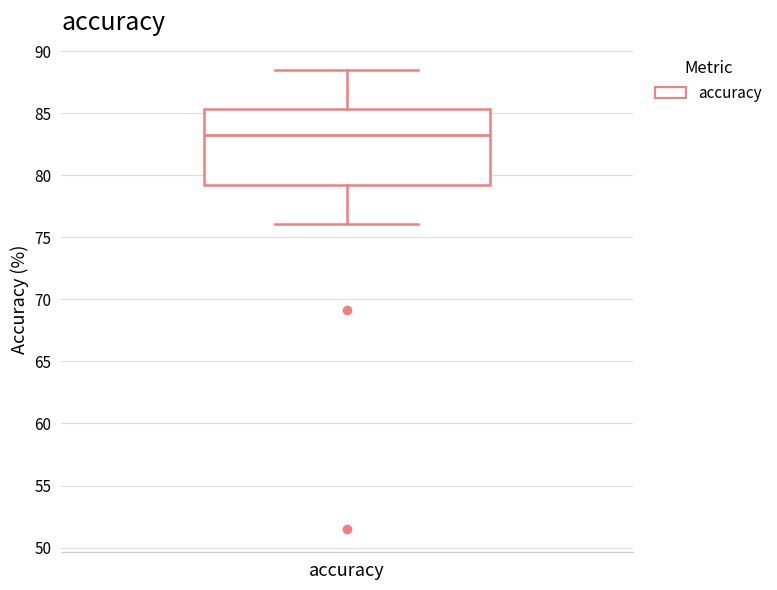

Where does the lower whisker of the box for accuracy end on the y-axis? The values are not printed on the chart, so give them approximately, as read against the axis.

76.0